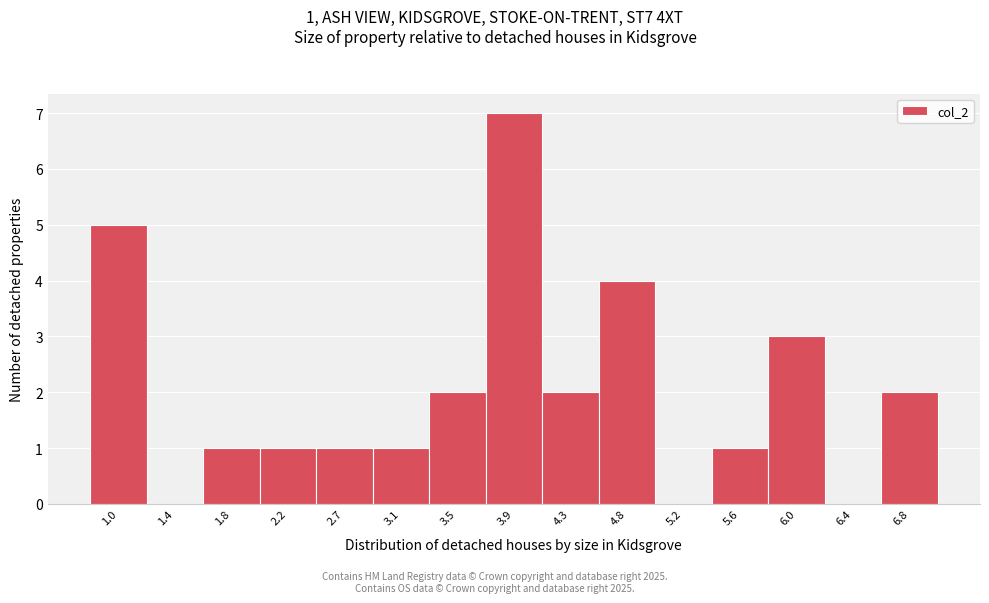

Reading left to right, what are all the values shown in this chart?

1.0=5	1.4=0	1.8=1	2.2=1	2.7=1	3.1=1	3.5=2	3.9=7	4.3=2	4.8=4	5.2=0	5.6=1	6.0=3	6.4=0	6.8=2